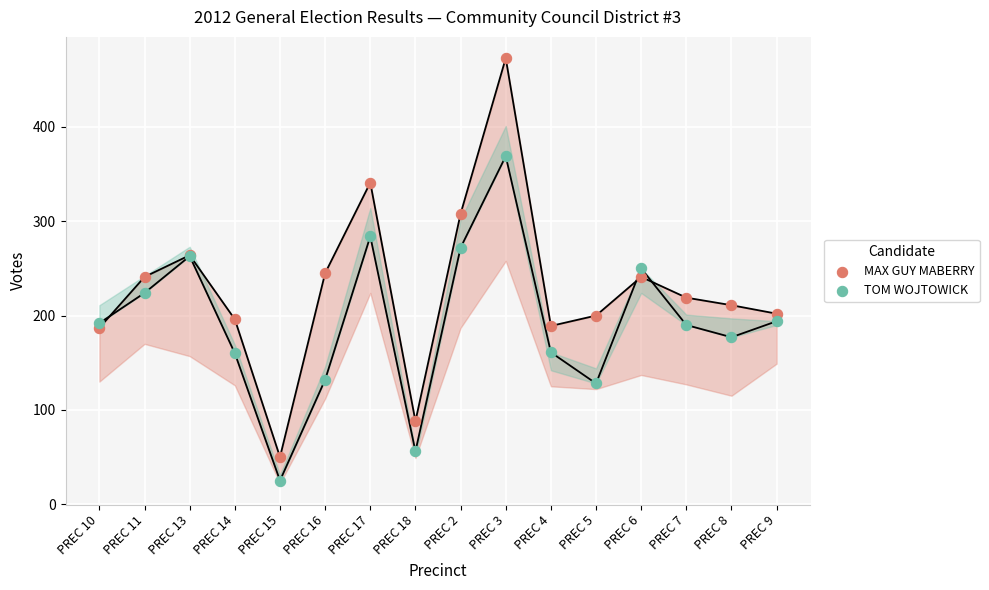

At which category is the sum across all series the highest?

PREC 3